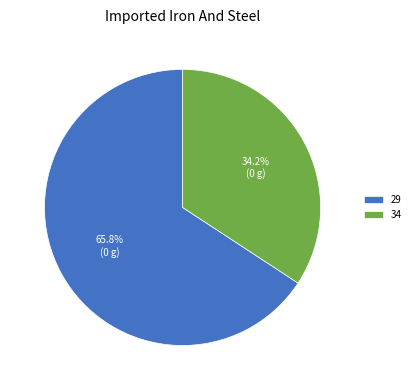

Rank the categories by value from highest to lowest.

29, 34